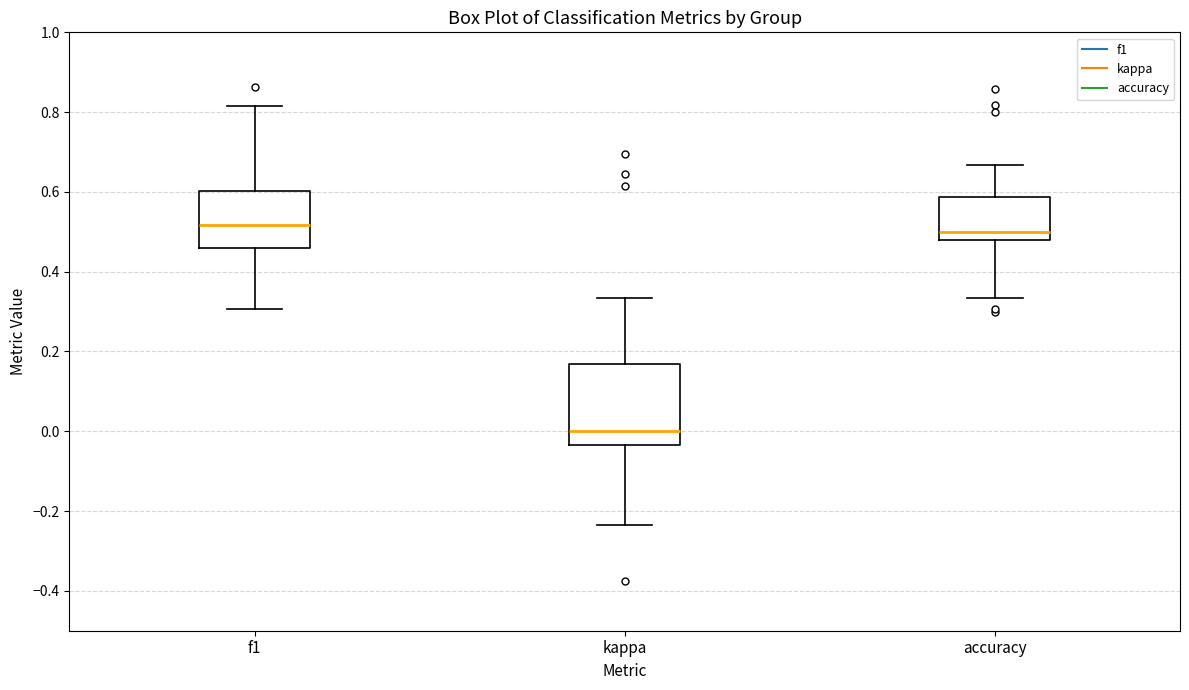

Reading left to right, read every box against the y-axis: the position of its median line, the range the box covers, and the ends of its whiskers. The values are not printed on the chart, so give them approximately, as read against the axis.

f1: median 0.52, box 0.46 to 0.60, whiskers 0.30 to 0.82
kappa: median 0.00, box -0.04 to 0.16, whiskers -0.24 to 0.34
accuracy: median 0.50, box 0.48 to 0.58, whiskers 0.34 to 0.66